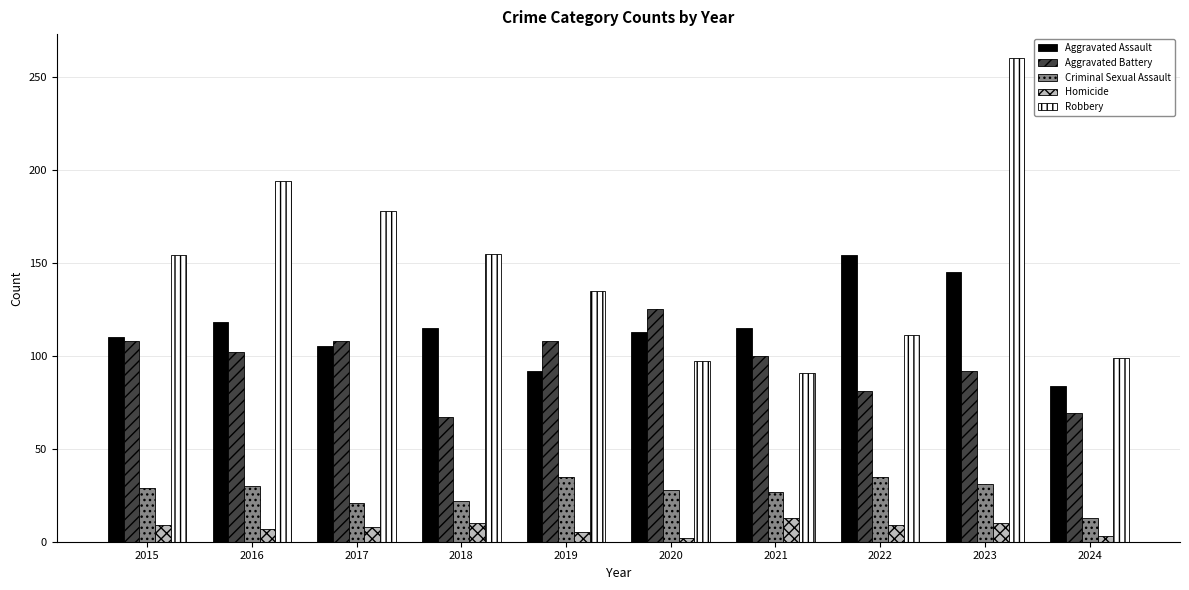

Which series has the largest range (max minus min)?

Robbery